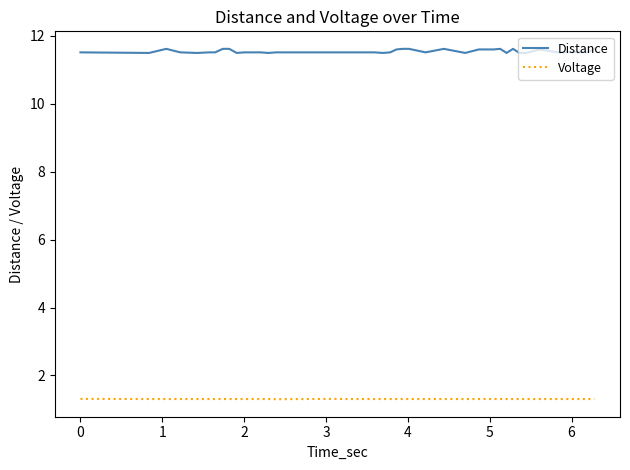

Rank the series by their maximum value, from lowest to highest.

Voltage, Distance